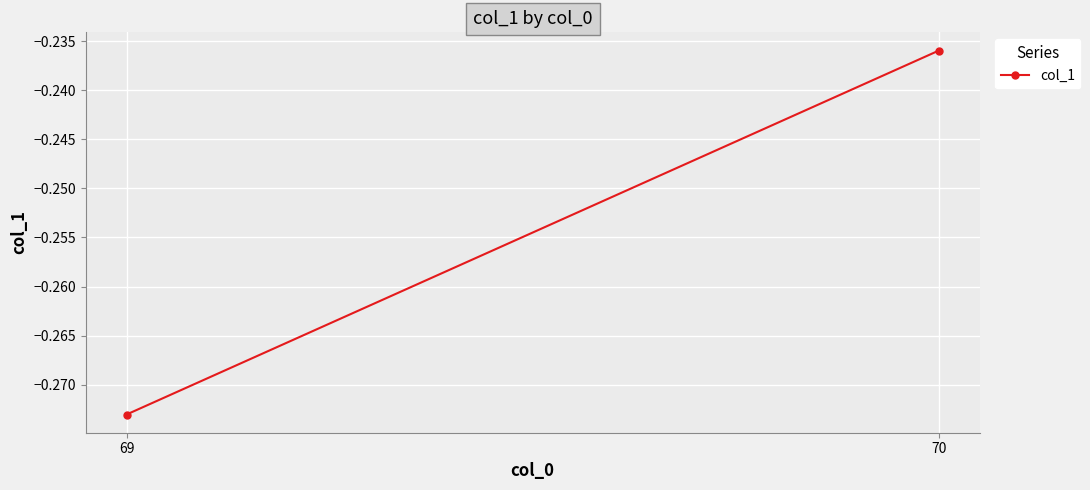

At which category does the chart reach its peak across all series?

70